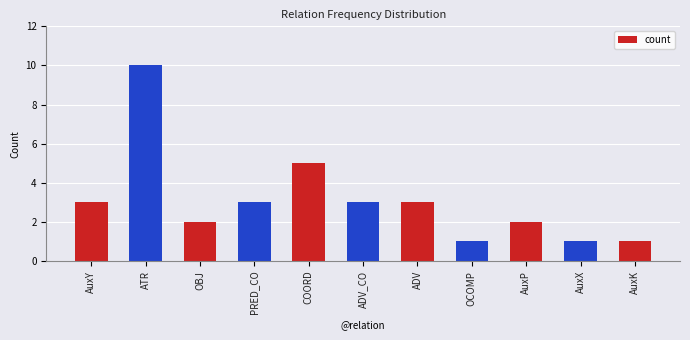

Read the value at COORD.

5